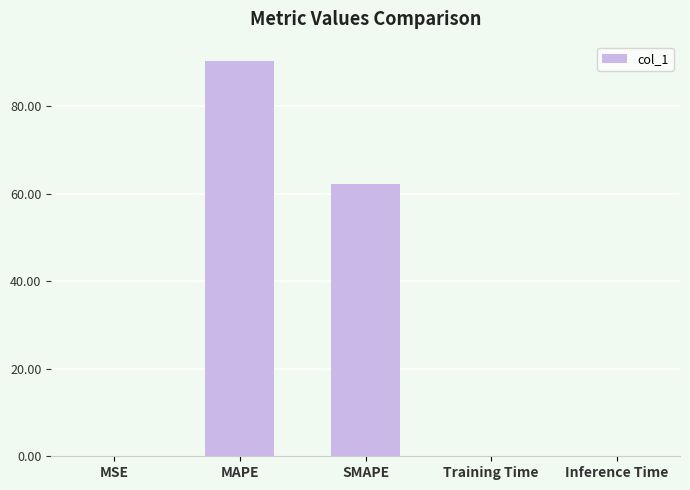

True or false: the data shows 144.1 at MAPE.

False